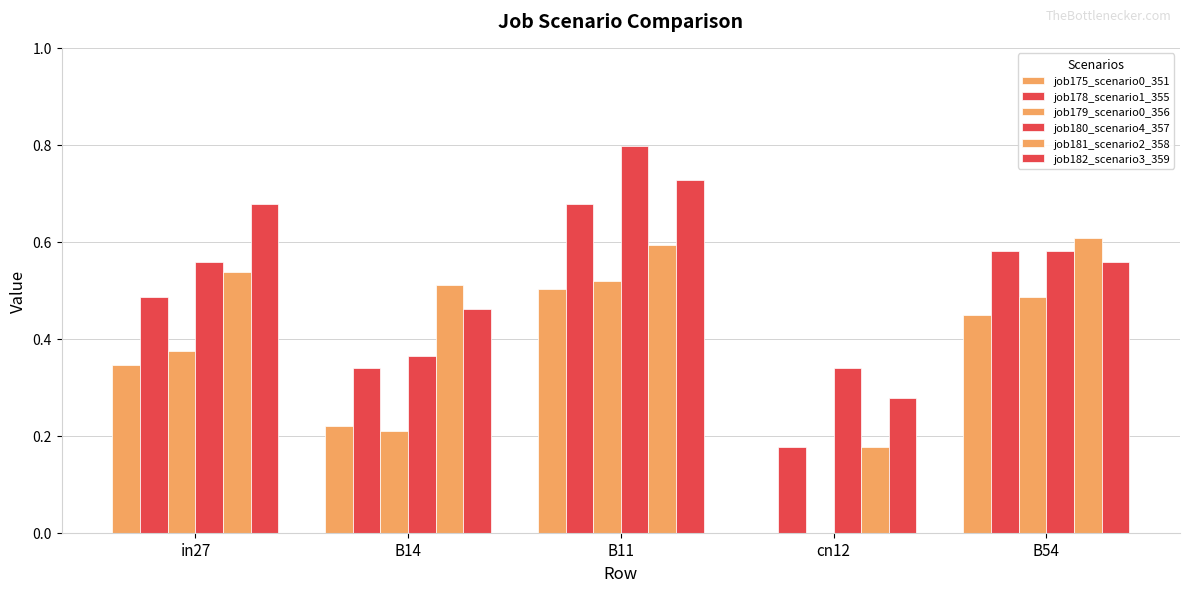

Are the bars horizontal?

No